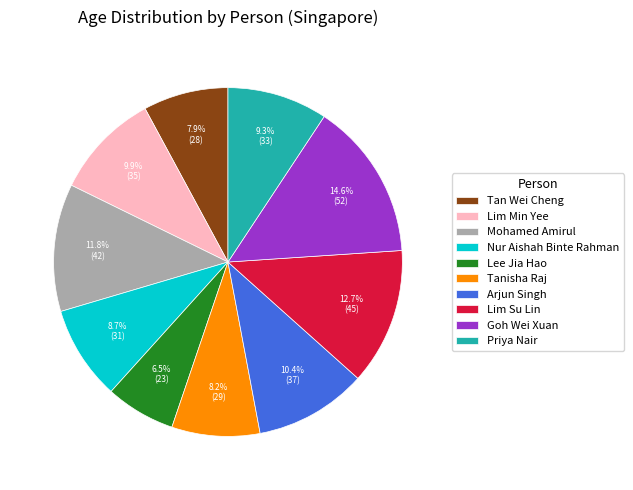

What portion of the pie excludes Lim Su Lin?

87.3%